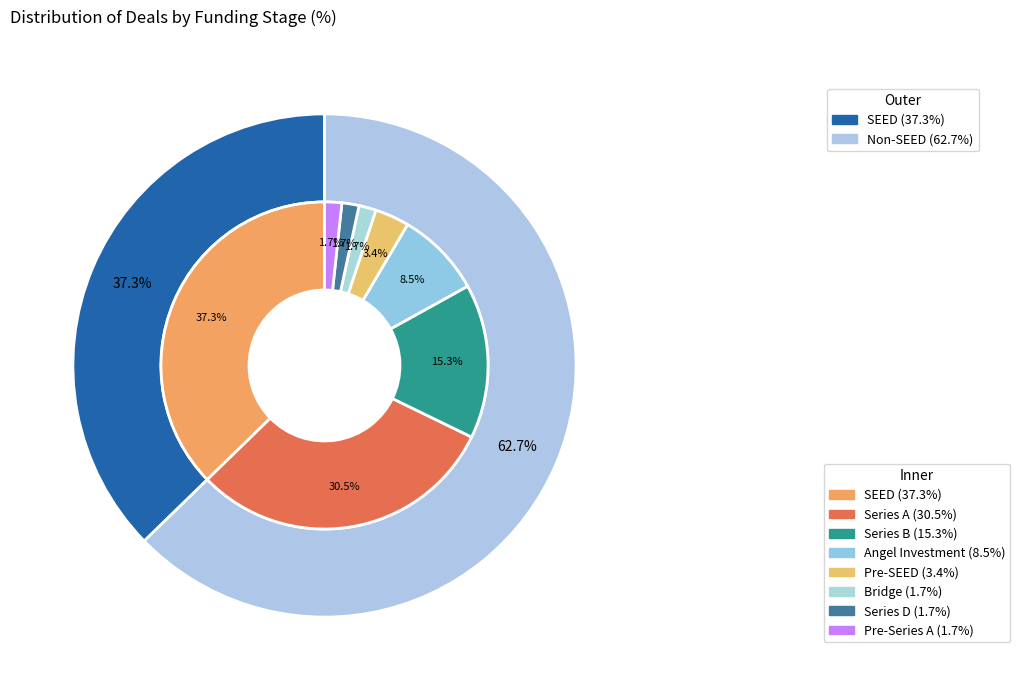

Is there a majority slice in this chart?

No